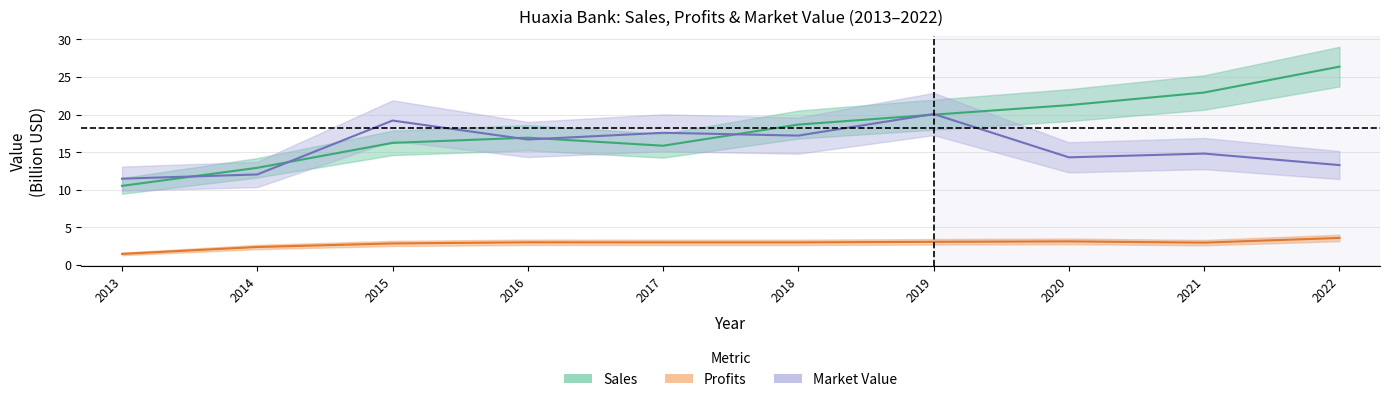

What is the sum of the Profits values at 2021 and 2014?

5.3